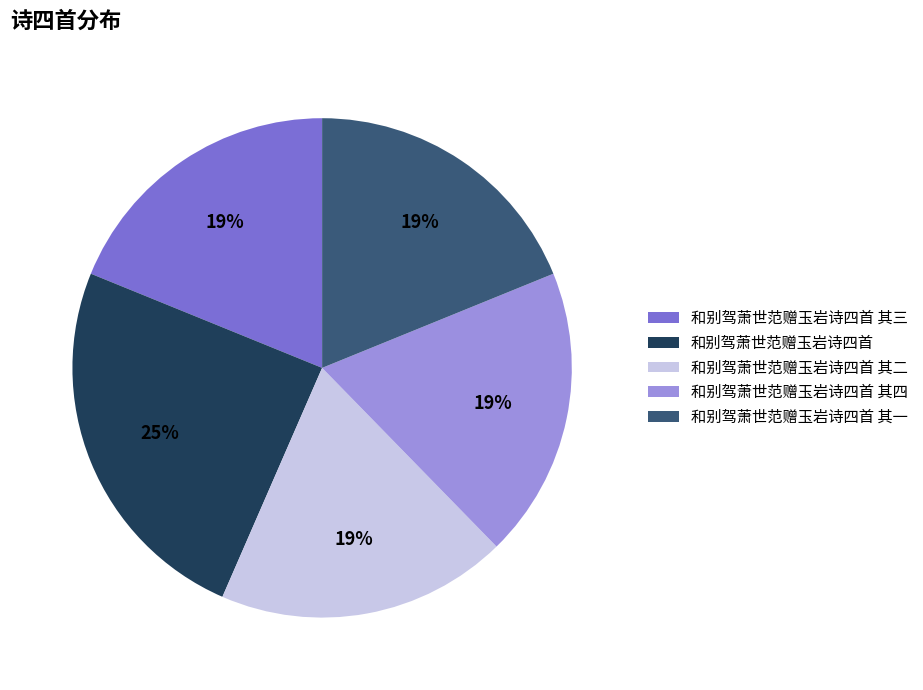

To the nearest percent, what portion does 和别驾萧世范赠玉岩诗四首 其二 represent?

19%